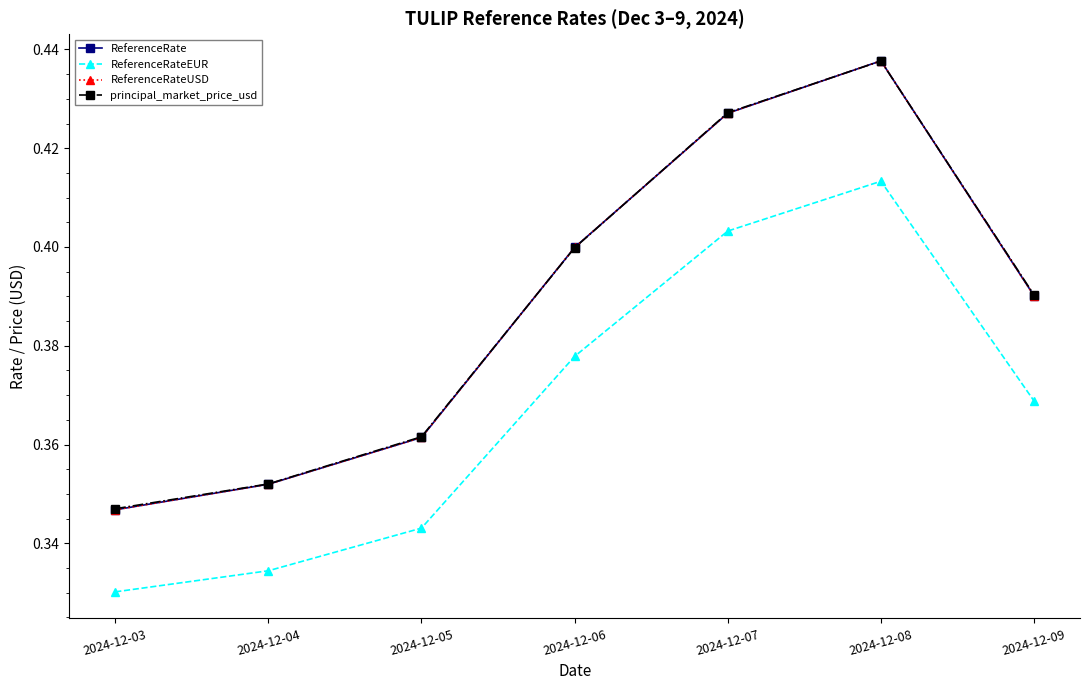

Count the ReferenceRate values in the range 0 to 1.

7